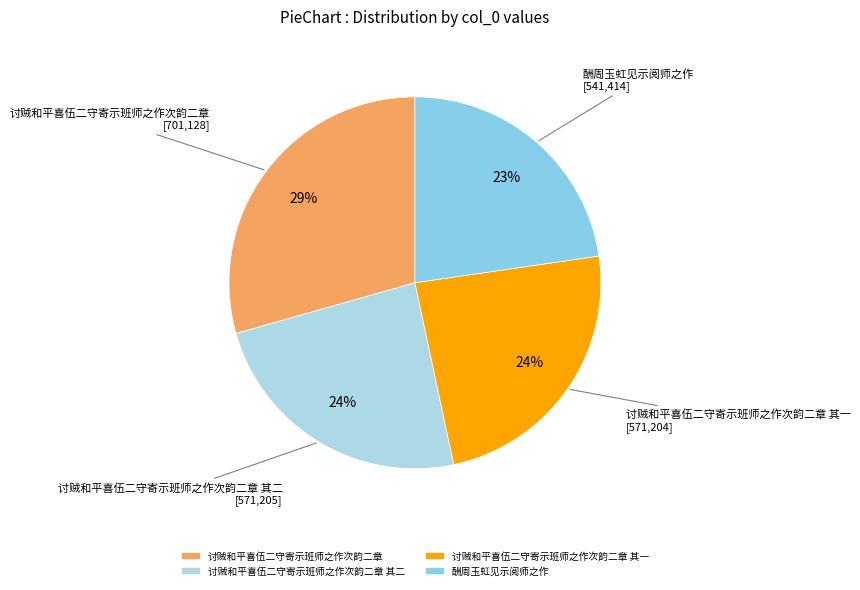

To the nearest percent, what is the average slice percentage?

25%